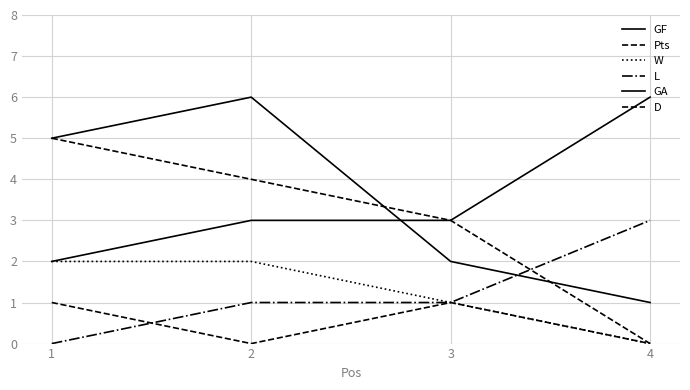

Reading left to right, extract all data points from this chart.

GF: 1=5	2=6	3=2	4=1
Pts: 1=5	2=4	3=3	4=0
W: 1=2	2=2	3=1	4=0
L: 1=0	2=1	3=1	4=3
GA: 1=2	2=3	3=3	4=6
D: 1=1	2=0	3=1	4=0